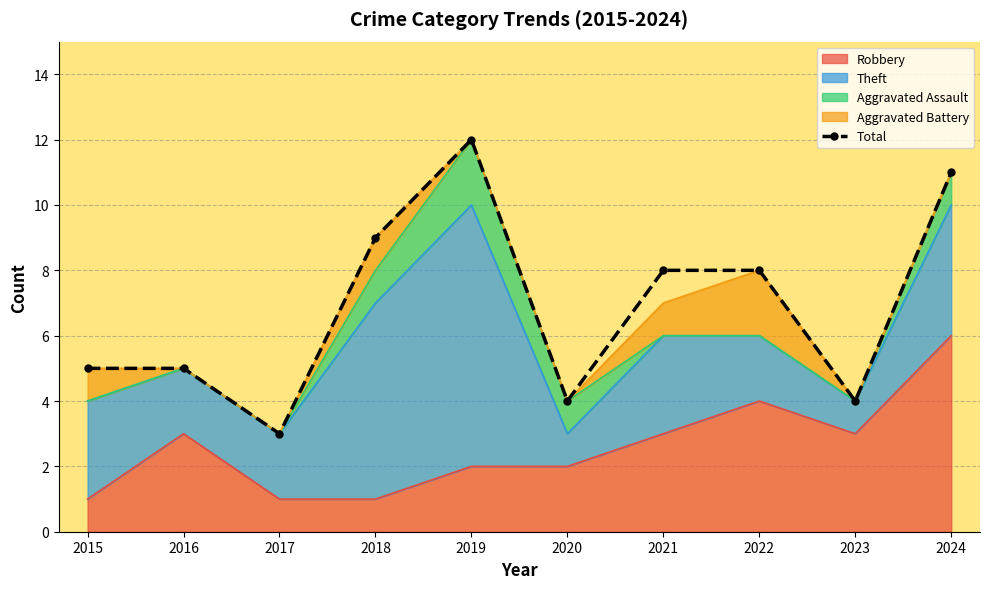

The value at 2021 is 8. True or false?

True